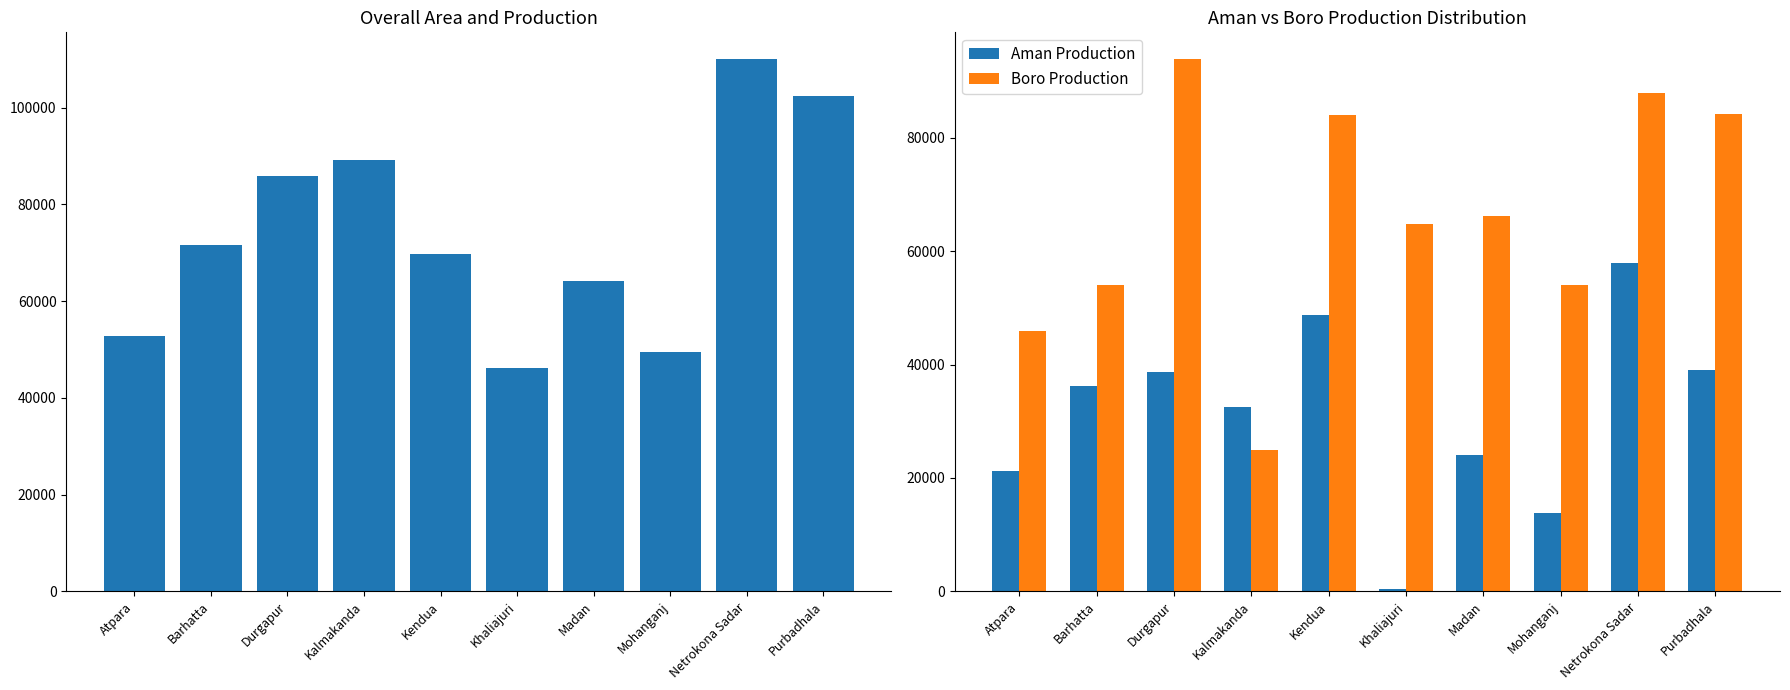

Reading left to right, extract all data points from this chart.

Total Area: 52714	71580	85850	89253	69694	46189	64220	49375	110069	102452
Aman Production: 21128	36156	38626	32559	48803	450	24050	13871	57902	39003
Boro Production: 45907	53975	93904	24881	83995	64750	66144	53973	87835	84241